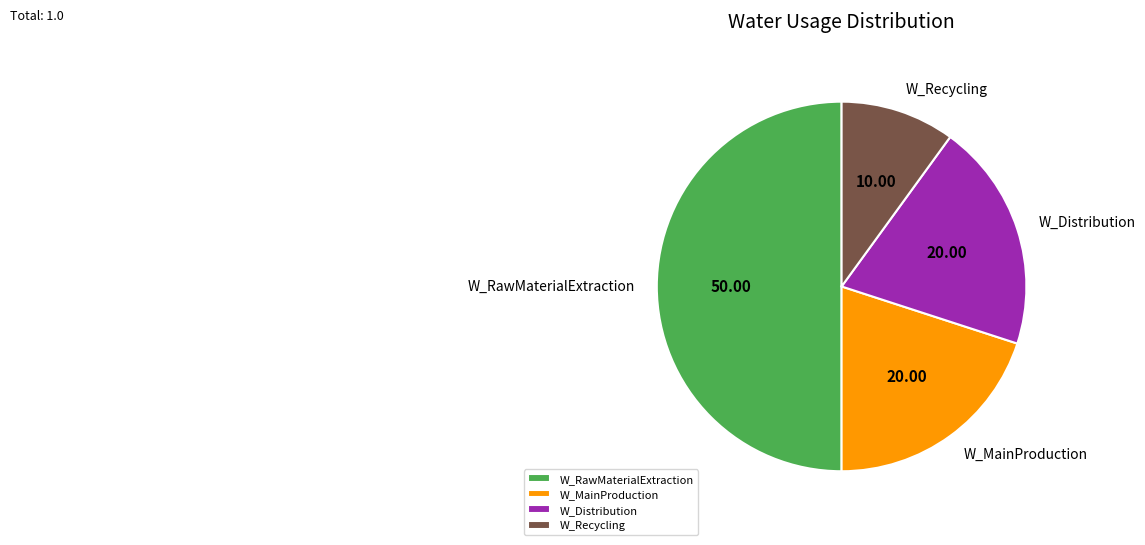

Which category has the smallest portion of the pie?

W_Recycling